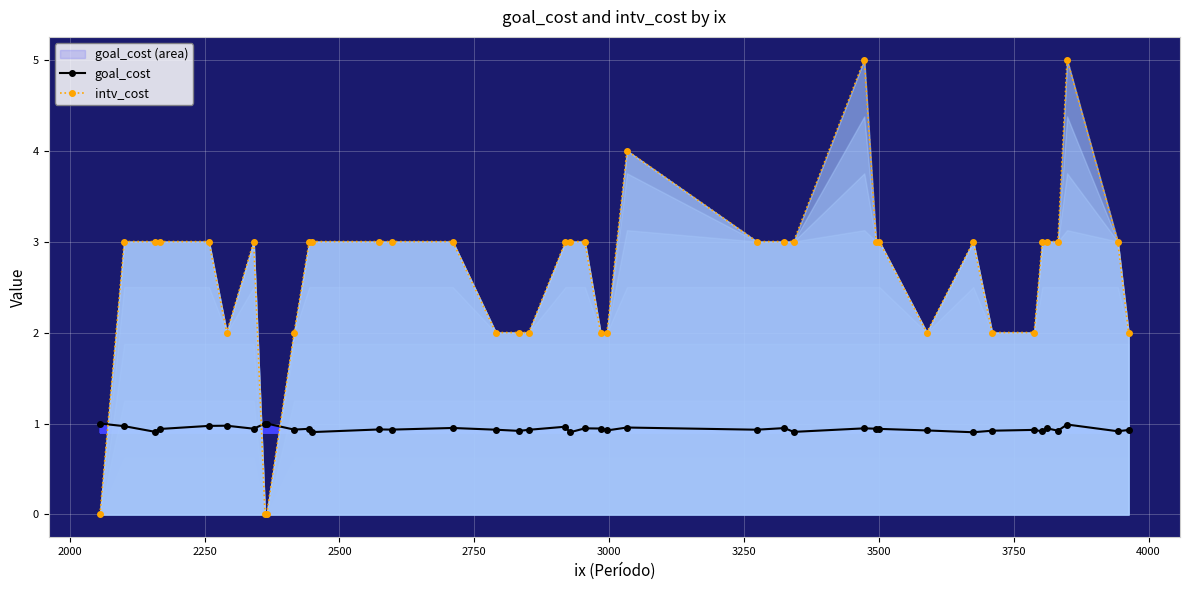

How many goal_cost values are between 0 and 1?

40